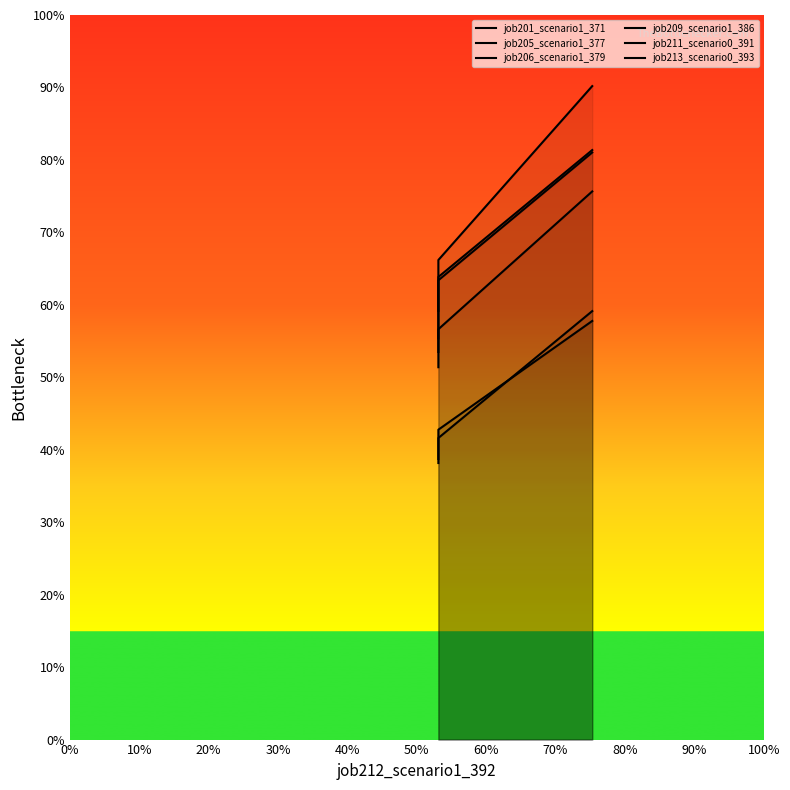

Reading left to right, list all the values displayed in this chart.

job201_scenario1_371: 0.6	0.7	0.9
job205_scenario1_377: 0.5	0.6	0.8
job206_scenario1_379: 0.5	0.6	0.8
job209_scenario1_386: 0.6	0.6	0.8
job211_scenario0_391: 0.4	0.4	0.6
job213_scenario0_393: 0.4	0.4	0.6